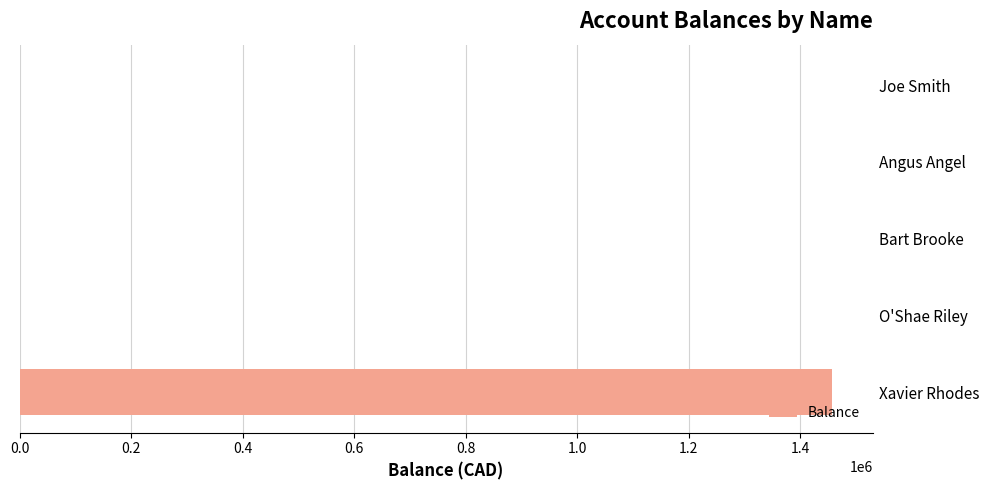

What is the average value?

291651.7